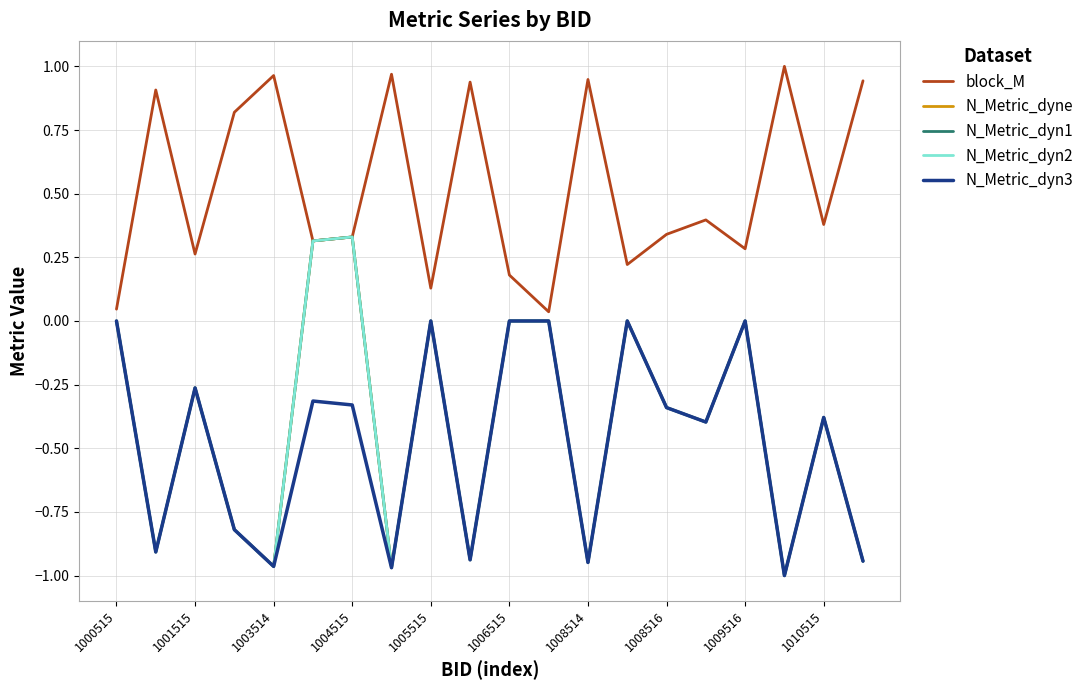

True or false: N_Metric_dyne and block_M intersect in this chart.

False